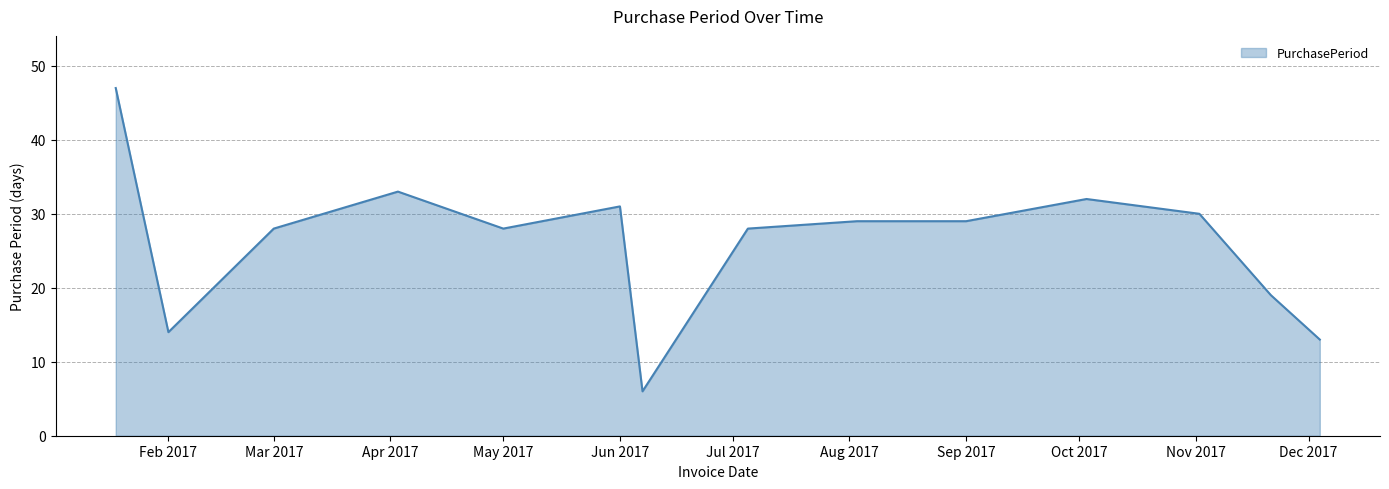

What is the difference between the maximum and minimum values?

41